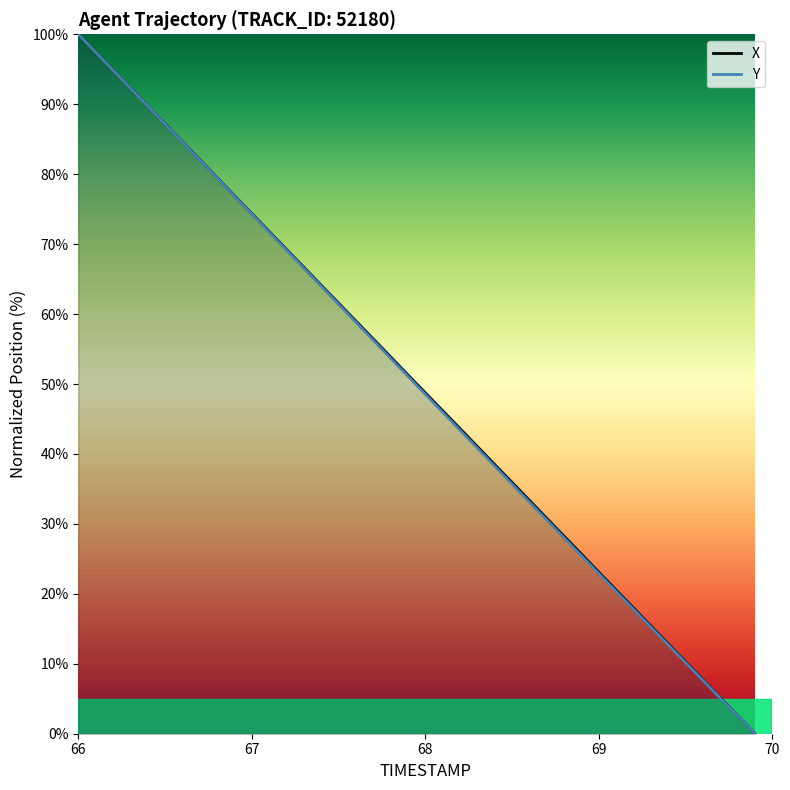

Which series has the largest total across all categories?

X